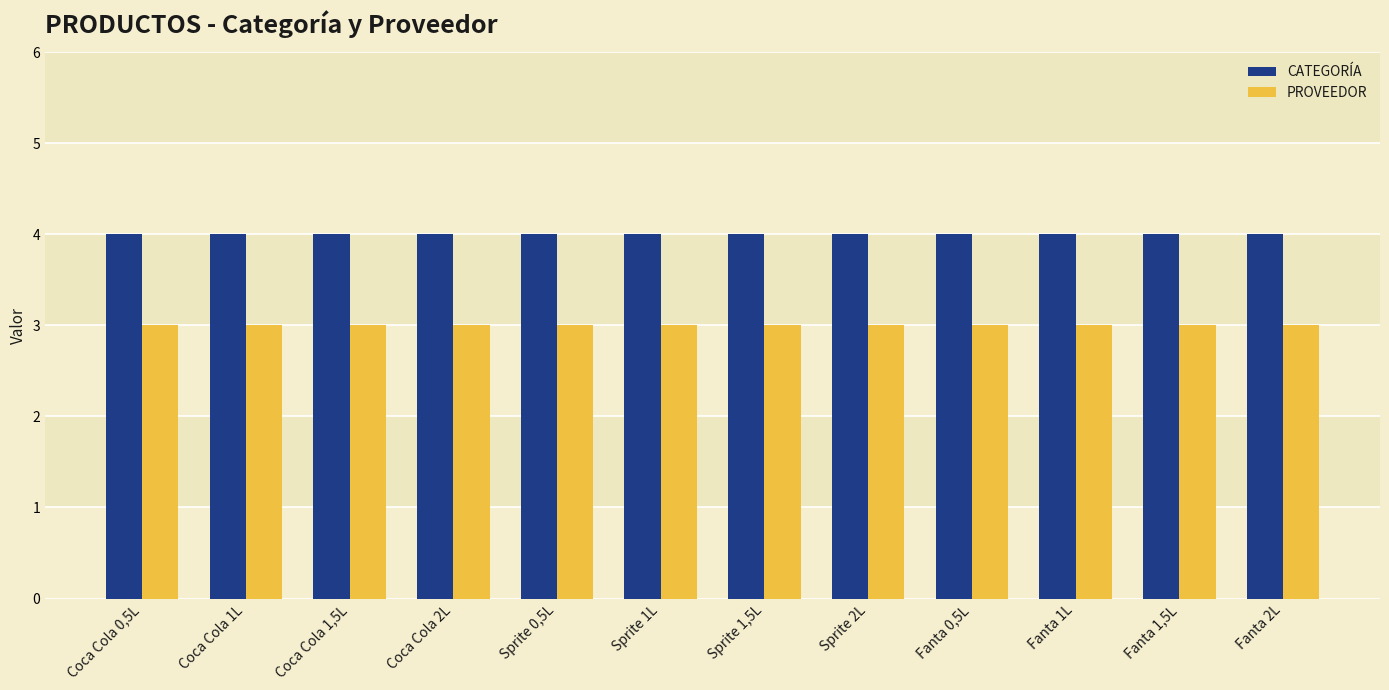

What is the label of the 3rd bar from the right?

Fanta 1L